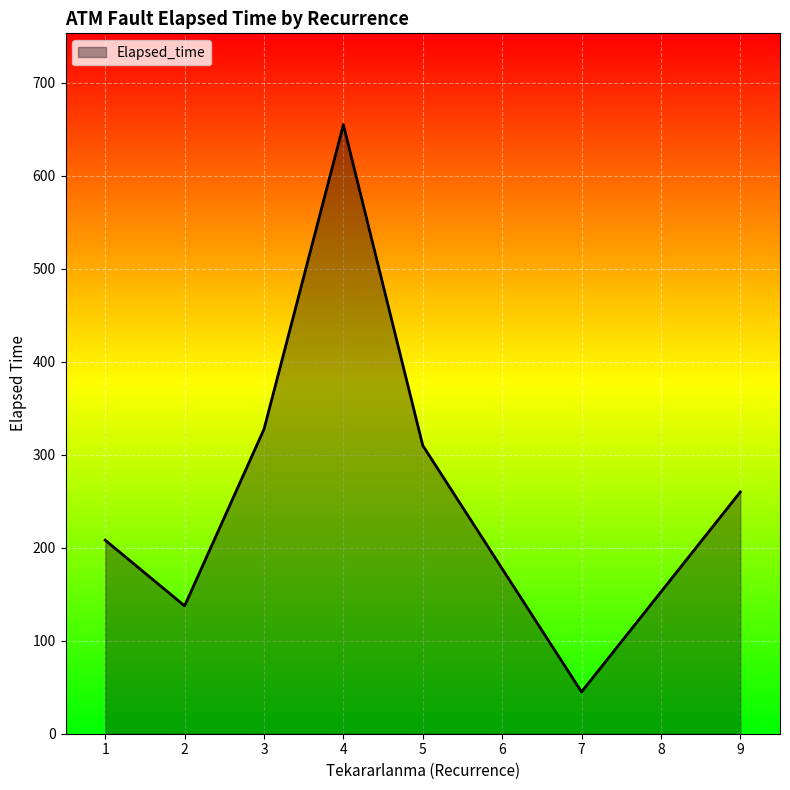

List the labels in order of value, largest first.

4, 3, 5, 9, 1, 2, 7